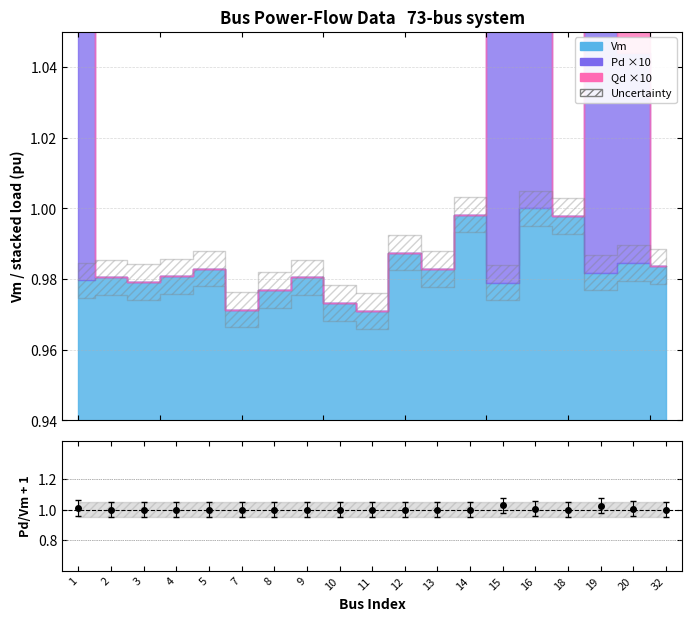

What is the value of the Pd point at the 15th from the left?

1.0